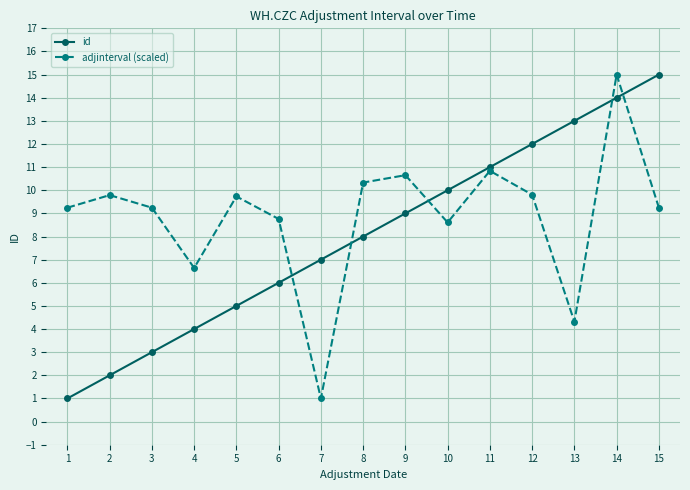

At which label does id reach its minimum?

1